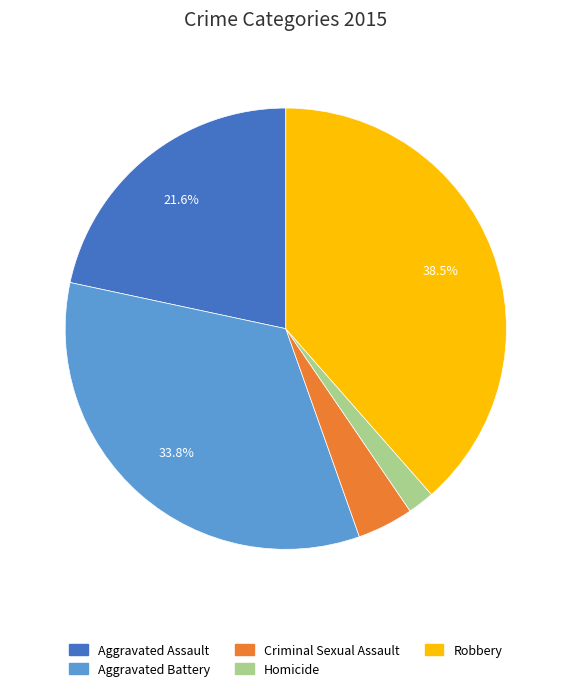

Do Aggravated Assault and Homicide together represent more than half of the pie?

No